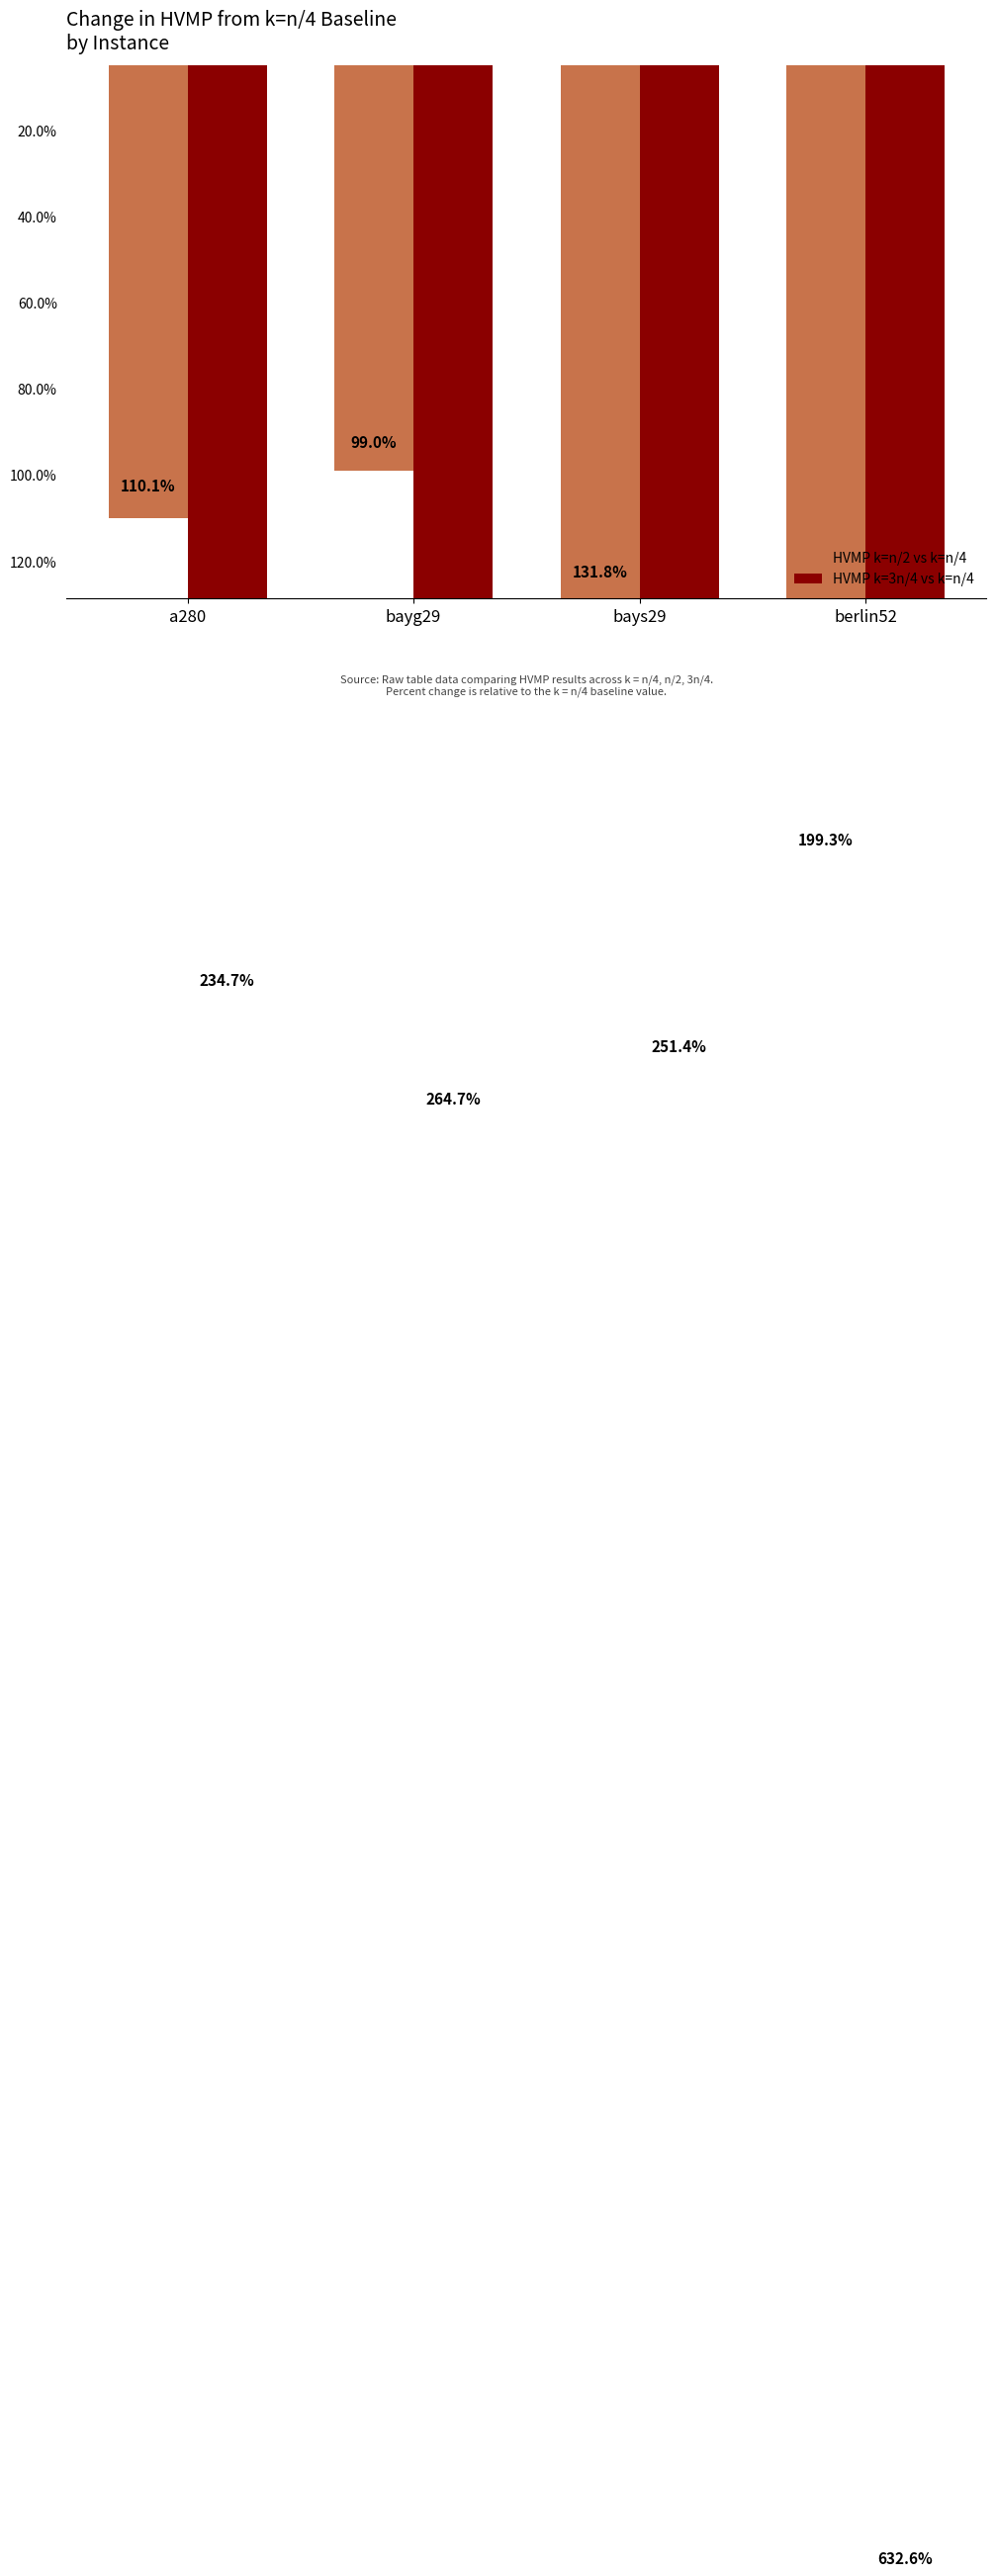

At which category is the sum across all series the highest?

berlin52